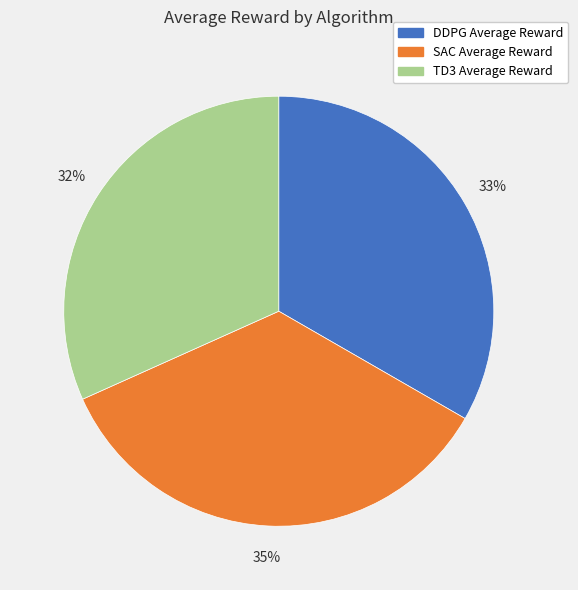

Which has a higher value, DDPG Average Reward or TD3 Average Reward?

DDPG Average Reward